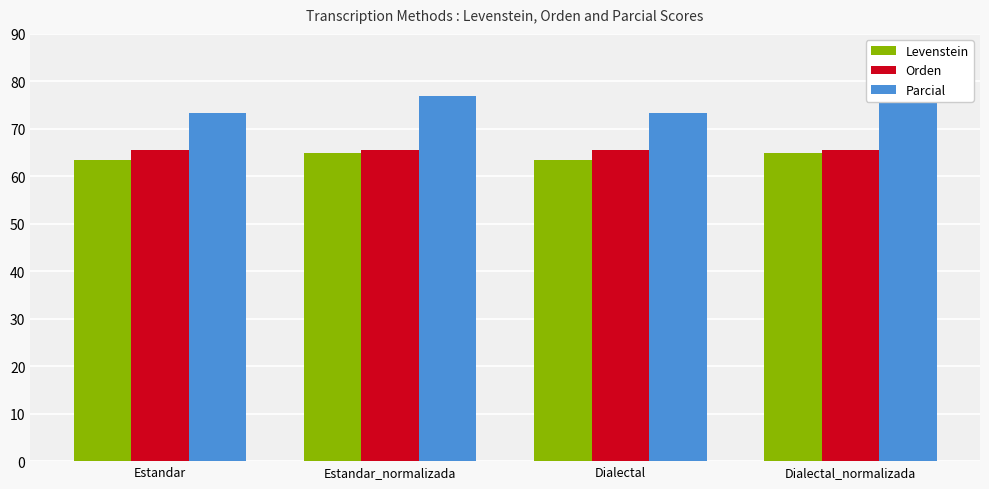

How many groups of bars are there?

4